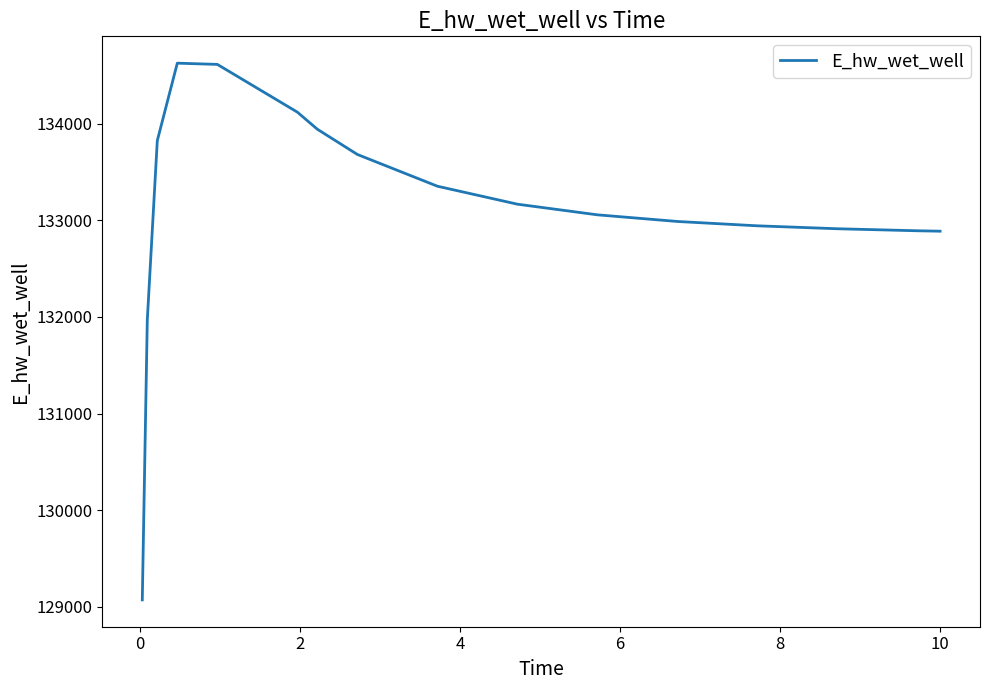

What is the average value?

133129.0